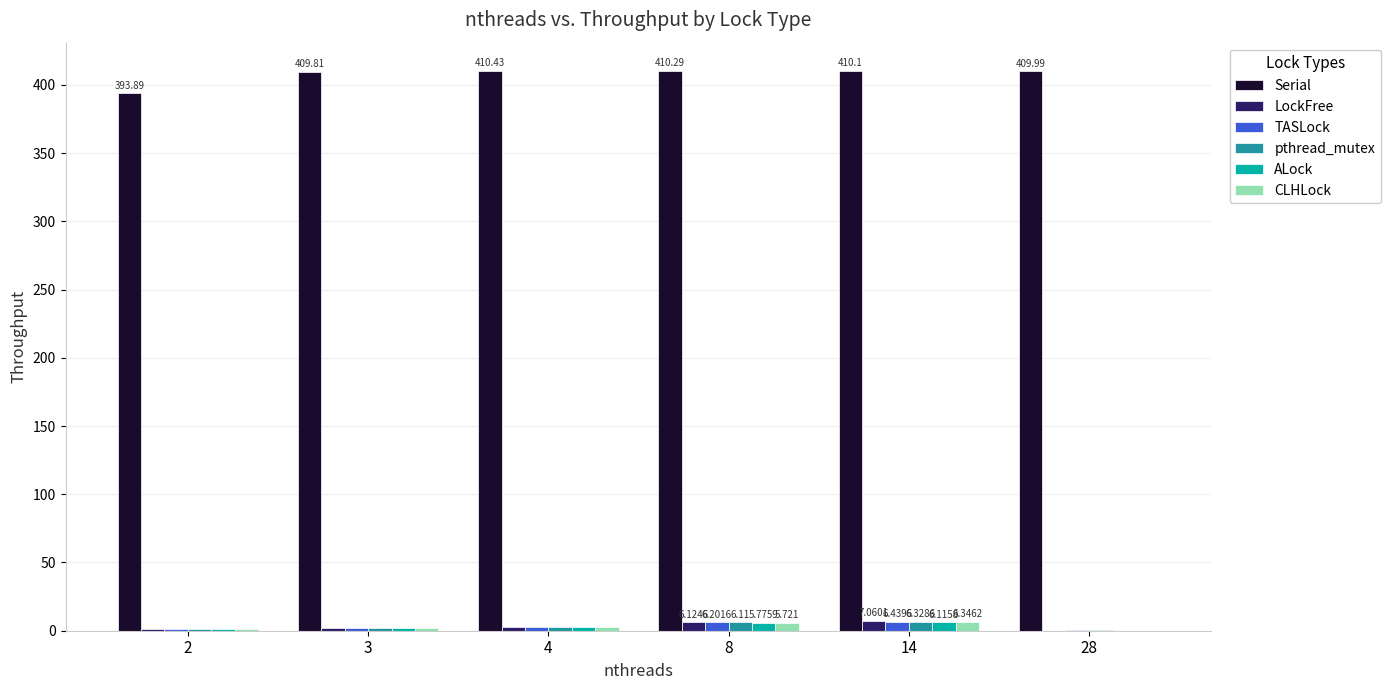

Which series has the largest total across all categories?

Serial